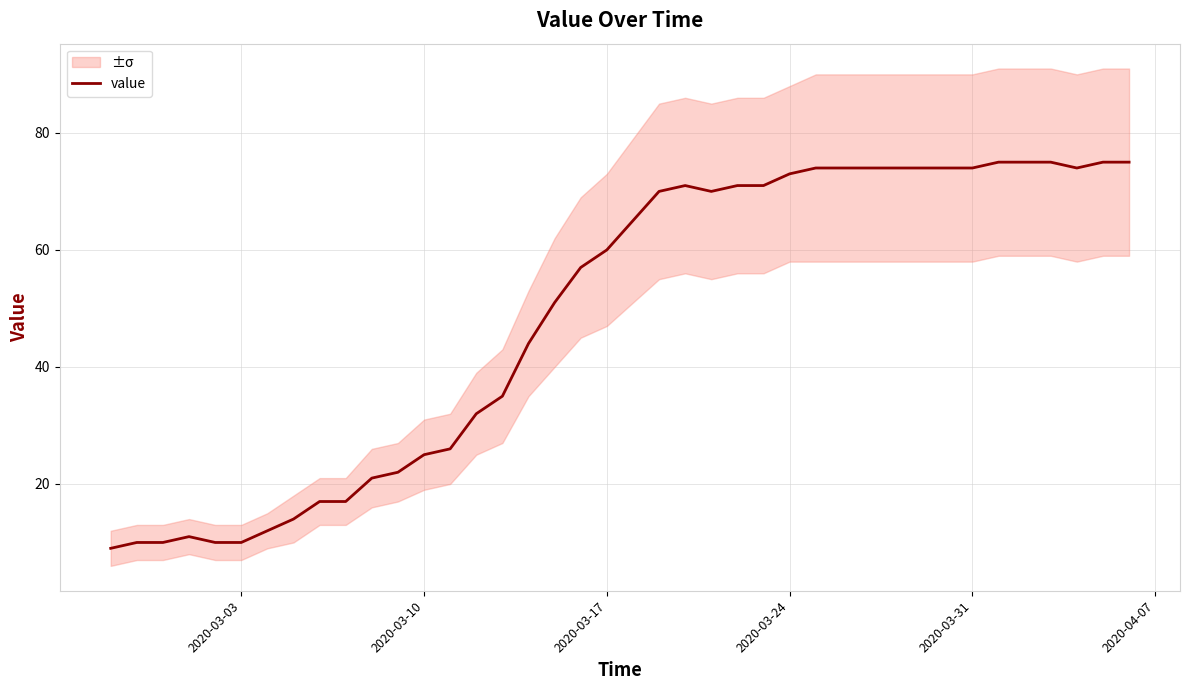

What is the maximum value for value?

75